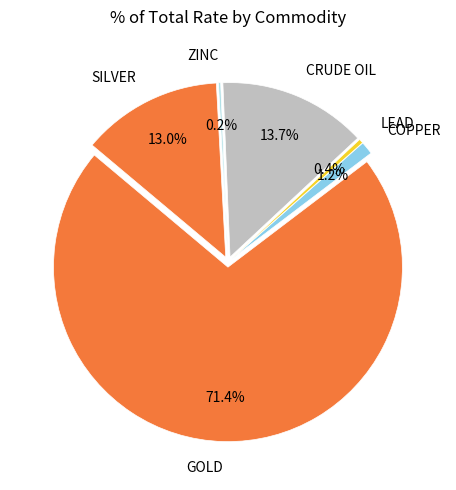

Does LEAD represent more than half of the total?

No